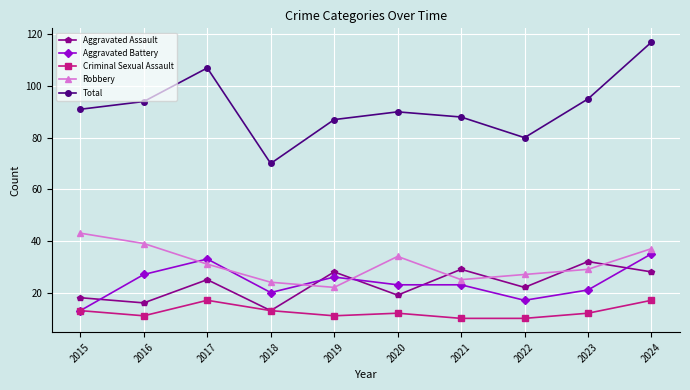

What value does the Criminal Sexual Assault series have at 2021?

10